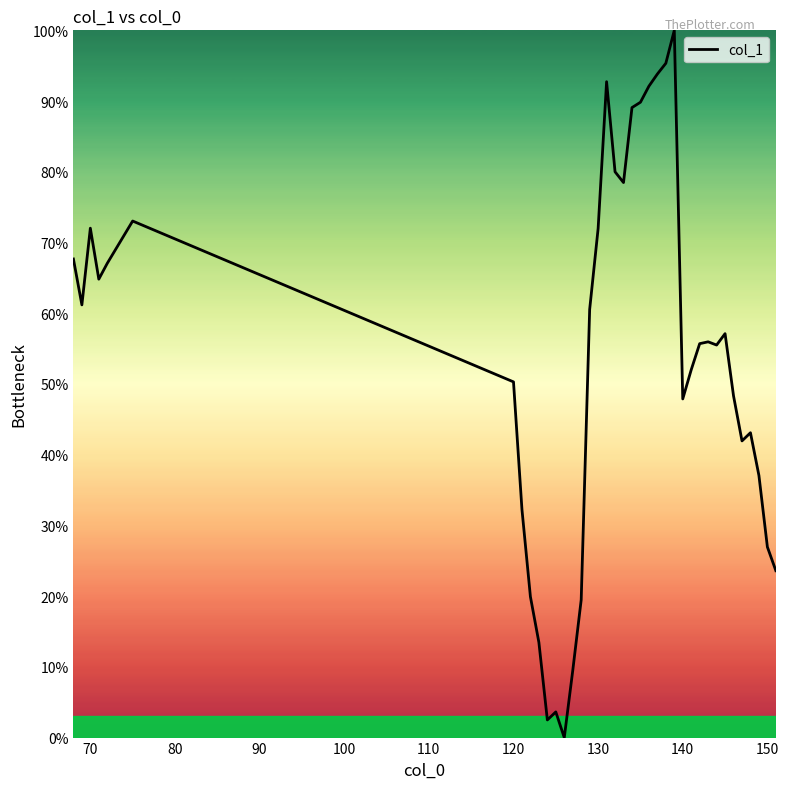

What is the maximum value shown in the chart?

100.0